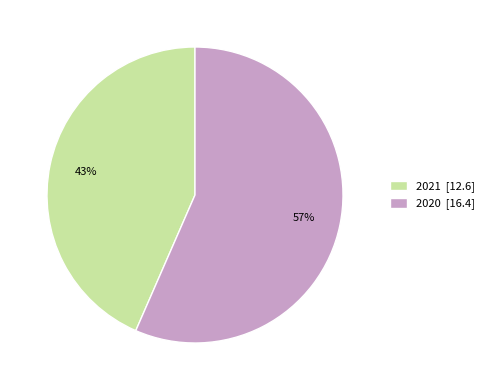

Is there a majority slice in this chart?

Yes